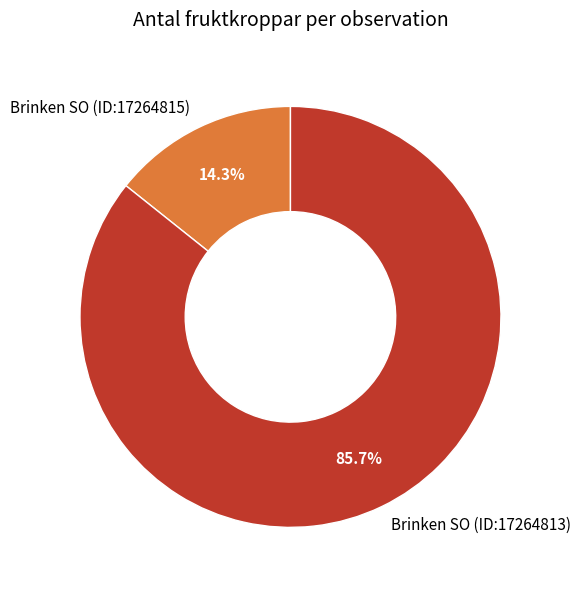

What is the ratio of the value at Brinken SO (ID:17264813) to the value at Brinken SO (ID:17264815)?

6.0